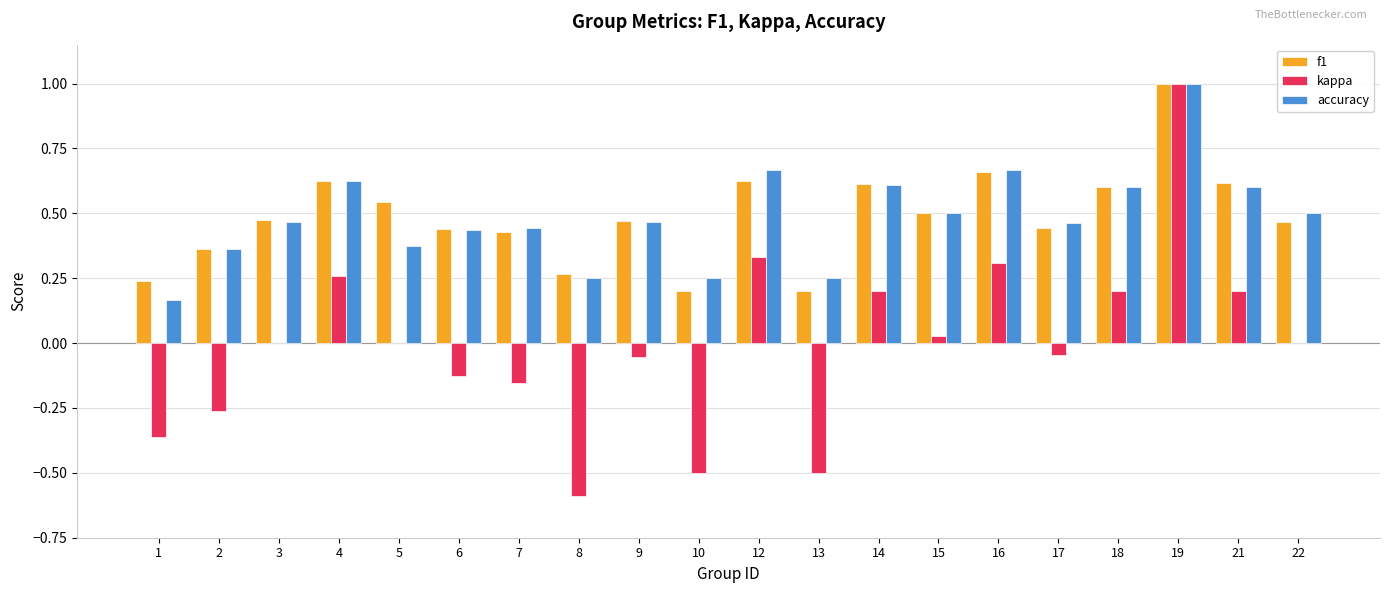

What is the sum of all f1 values?

9.8